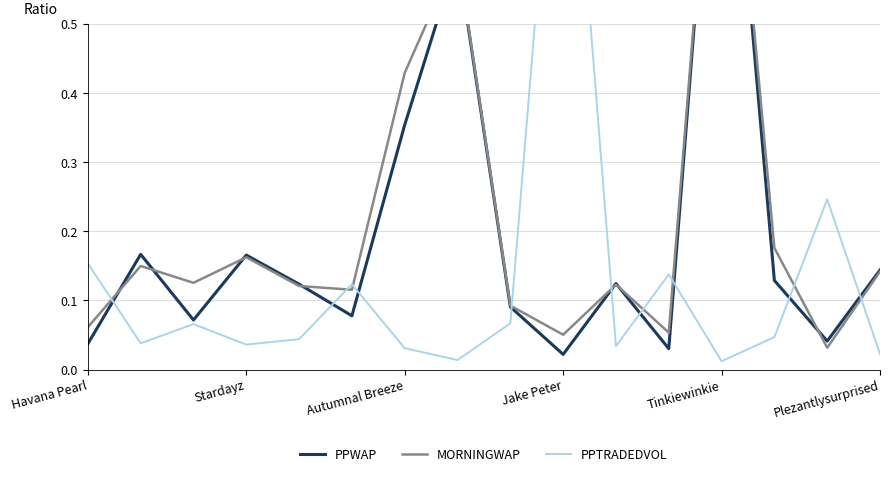

What is the difference between the second highest and second lowest values in the MORNINGWAP series?

0.6